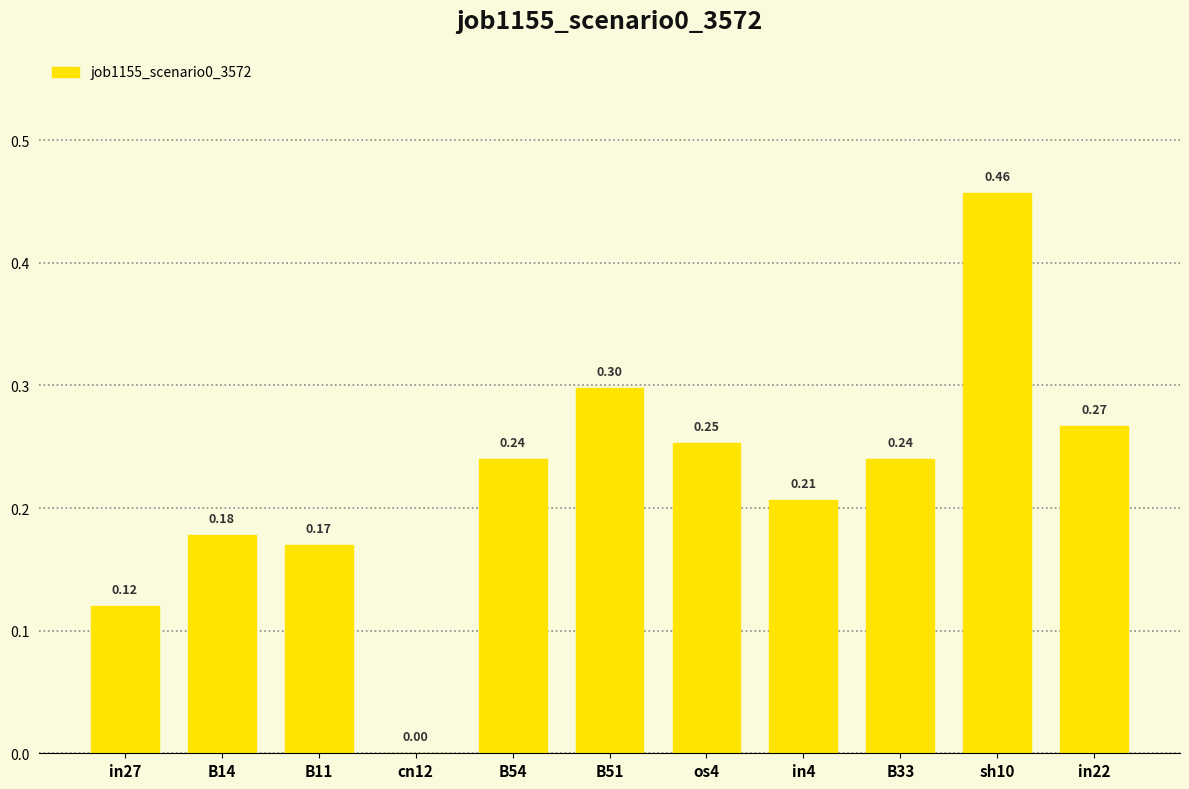

What is the sum of all values?

2.4